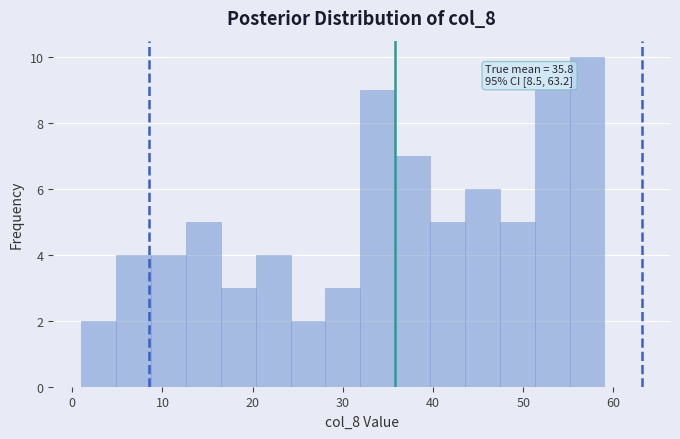

Around what value on the x-axis is the tallest bar? Give the approximate position of its centre, as read against the axis.

57